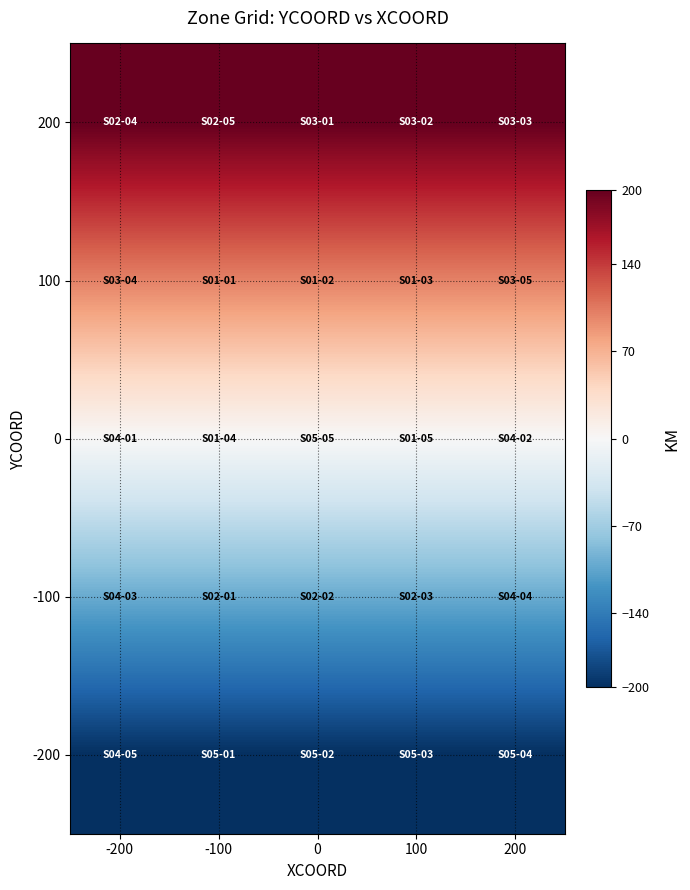

How many distinct data groups are displayed?

5